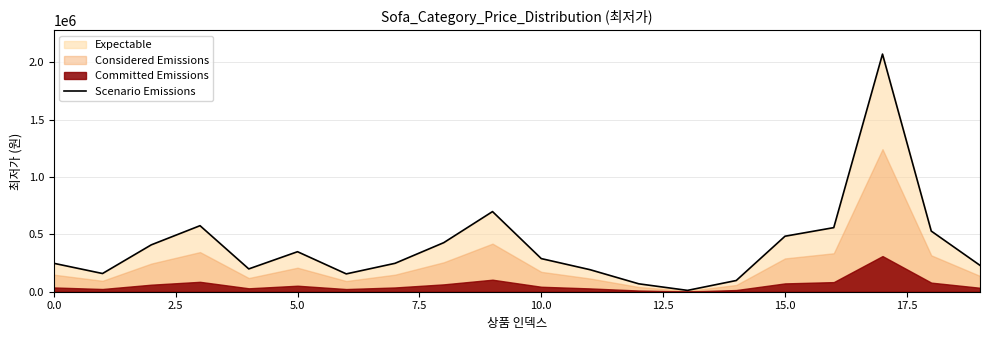

What is the minimum value shown in the chart?

11680